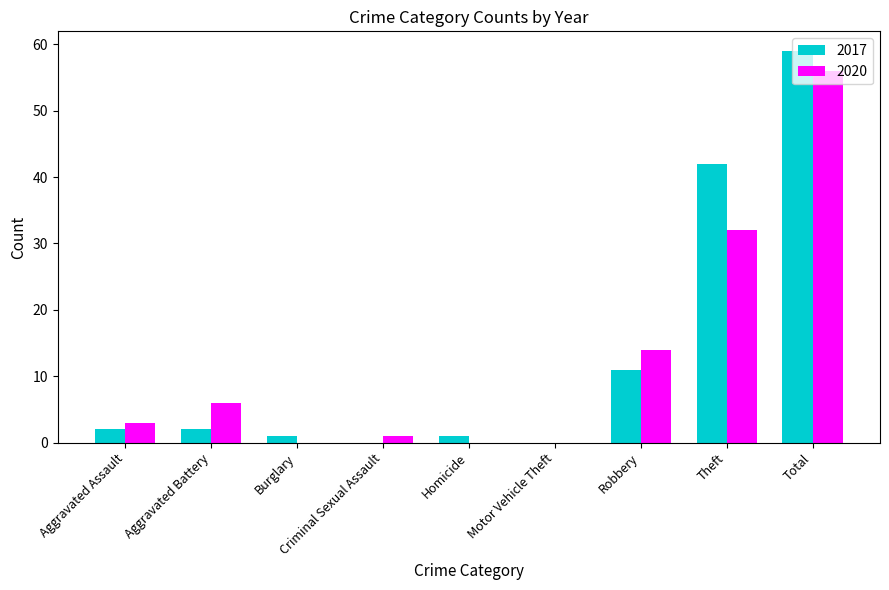

Reading right to left, list all the values displayed in this chart.

2017: 59	42	11	0	1	0	1	2	2
2020: 56	32	14	0	0	1	0	6	3